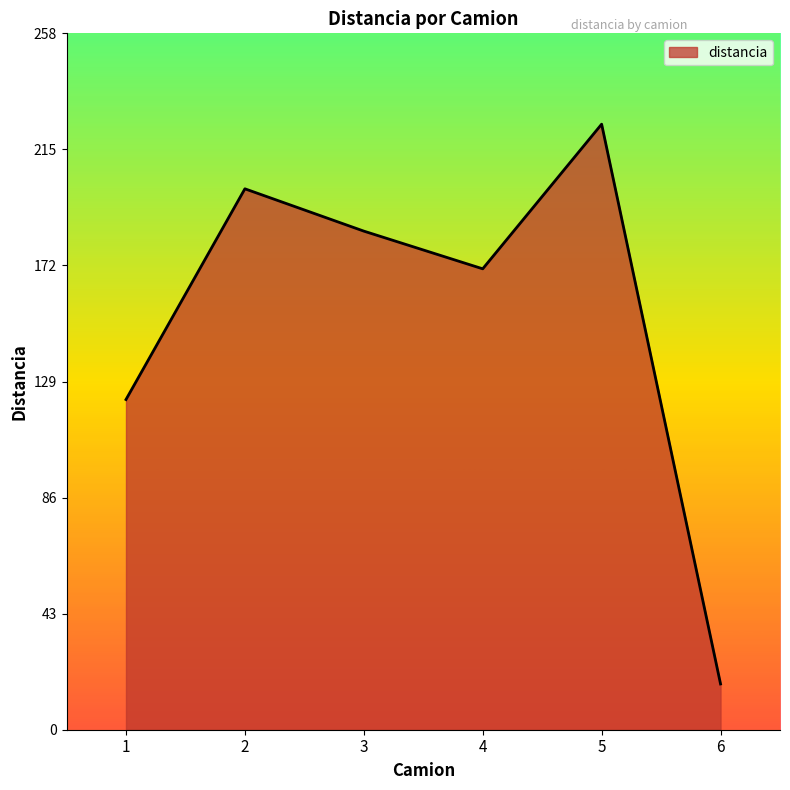

What is the change in value from 3 to 5?

+39.7